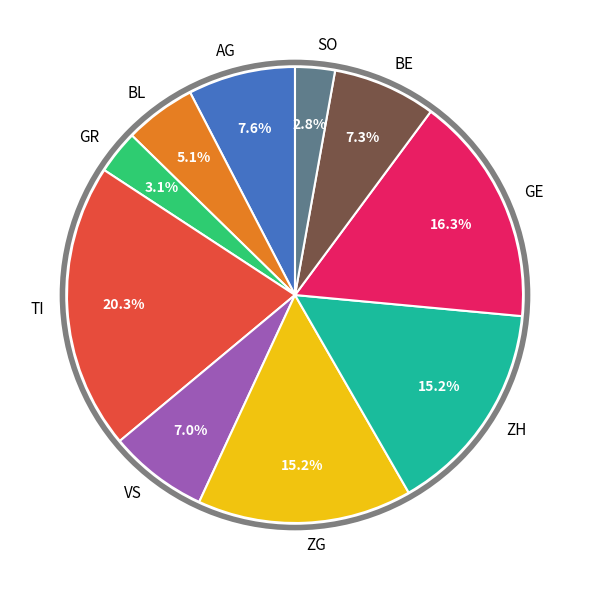

Between ZH and VS, which is larger?

ZH